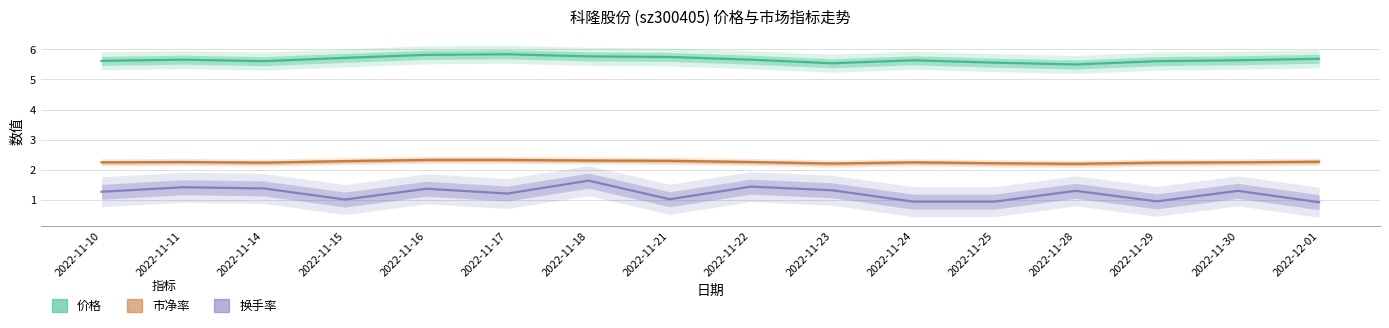

Reading left to right, extract all data points from this chart.

价格: 2022-11-10=5.6	2022-11-11=5.7	2022-11-14=5.6	2022-11-15=5.7	2022-11-16=5.8	2022-11-17=5.8	2022-11-18=5.8	2022-11-21=5.8	2022-11-22=5.7	2022-11-23=5.5	2022-11-24=5.6	2022-11-25=5.6	2022-11-28=5.5	2022-11-29=5.6	2022-11-30=5.6	2022-12-01=5.7
市净率: 2022-11-10=2.2	2022-11-11=2.2	2022-11-14=2.2	2022-11-15=2.3	2022-11-16=2.3	2022-11-17=2.3	2022-11-18=2.3	2022-11-21=2.3	2022-11-22=2.2	2022-11-23=2.2	2022-11-24=2.2	2022-11-25=2.2	2022-11-28=2.2	2022-11-29=2.2	2022-11-30=2.2	2022-12-01=2.3
换手率: 2022-11-10=1.3	2022-11-11=1.4	2022-11-14=1.4	2022-11-15=1.0	2022-11-16=1.4	2022-11-17=1.2	2022-11-18=1.6	2022-11-21=1.0	2022-11-22=1.4	2022-11-23=1.3	2022-11-24=0.9	2022-11-25=0.9	2022-11-28=1.3	2022-11-29=0.9	2022-11-30=1.3	2022-12-01=0.9